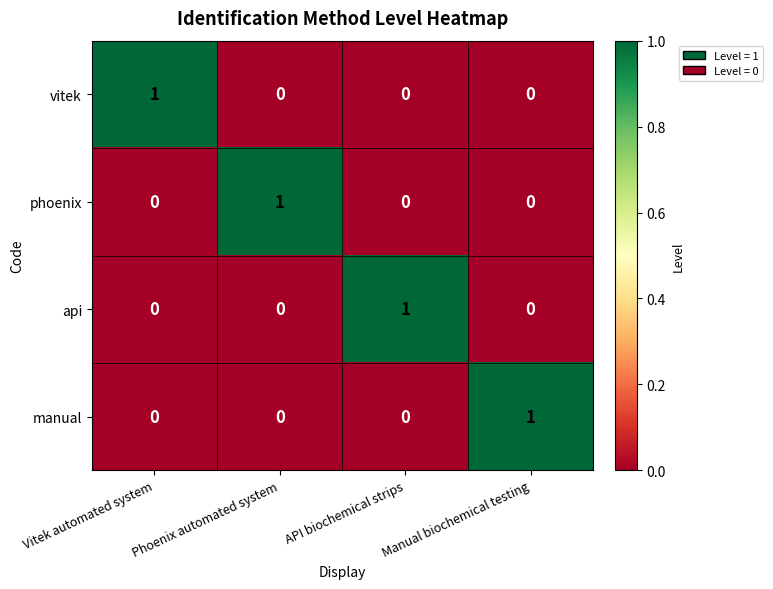

At how many categories does at least one series exceed 0?

4